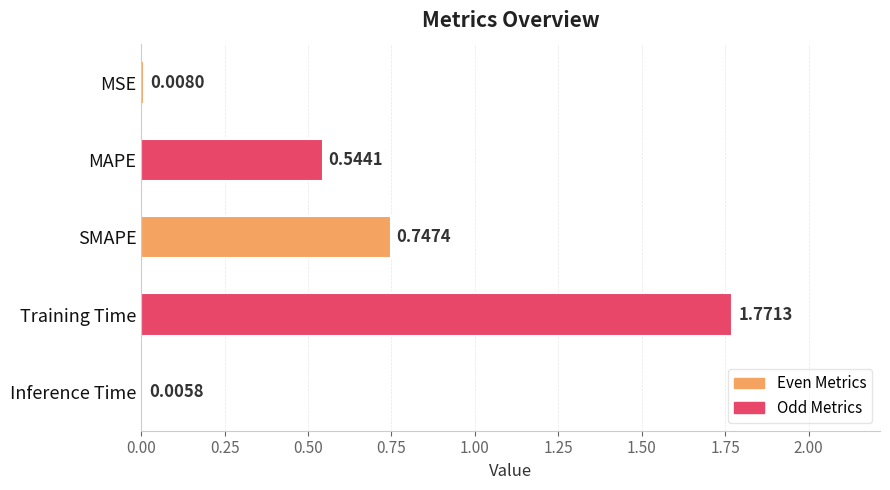

What is the change in value from MSE to SMAPE?

+0.7